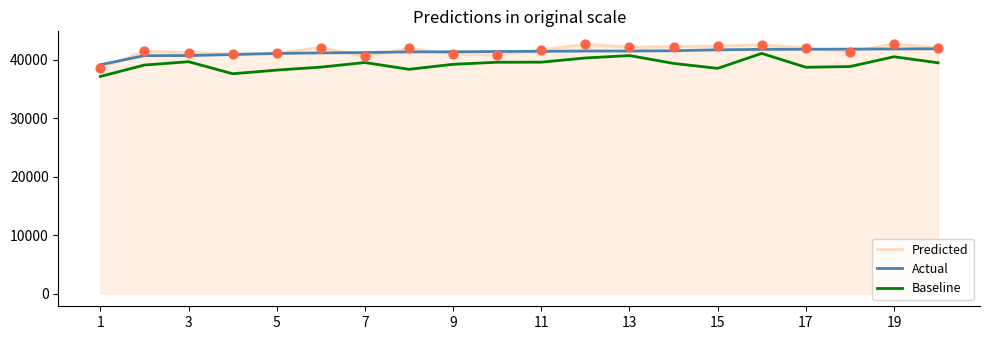

What are all the series names shown in the legend?

Predicted, Actual, Baseline